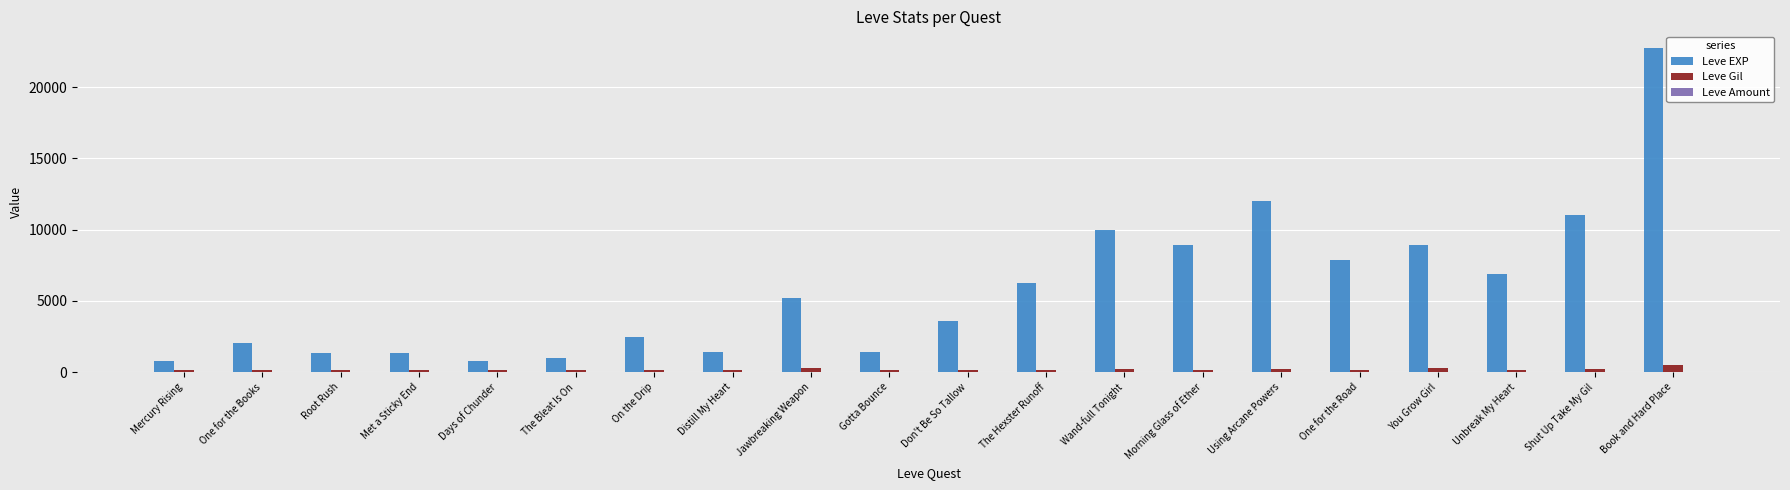

Which label corresponds to the largest value in the chart?

Book and Hard Place